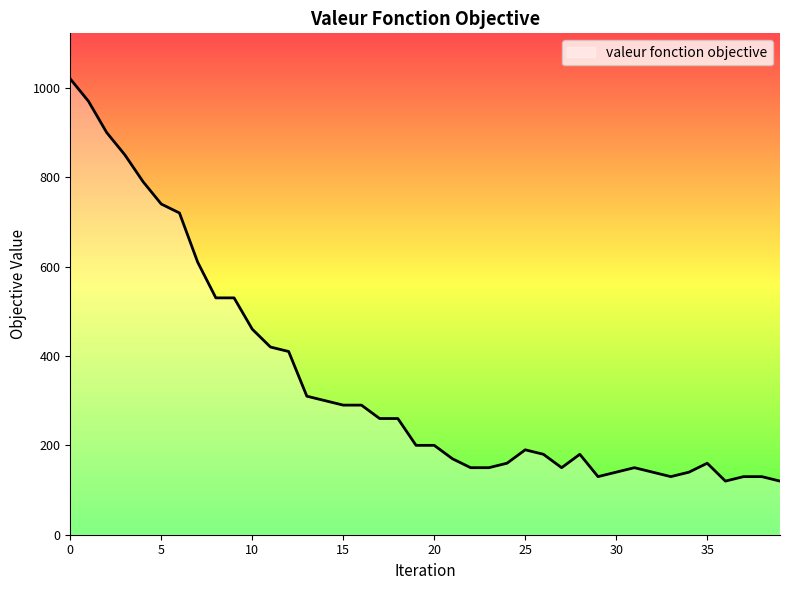

What is the minimum value shown in the chart?

120